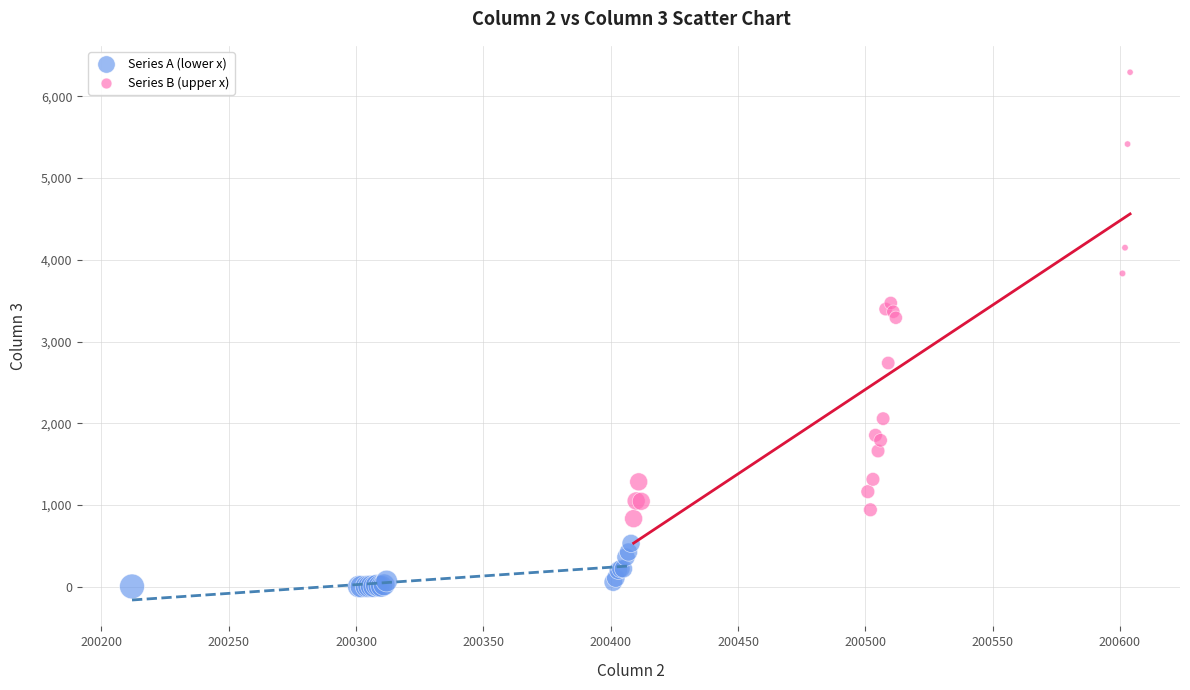

Which series has the largest Y range (max minus min)?

Series B (upper x)